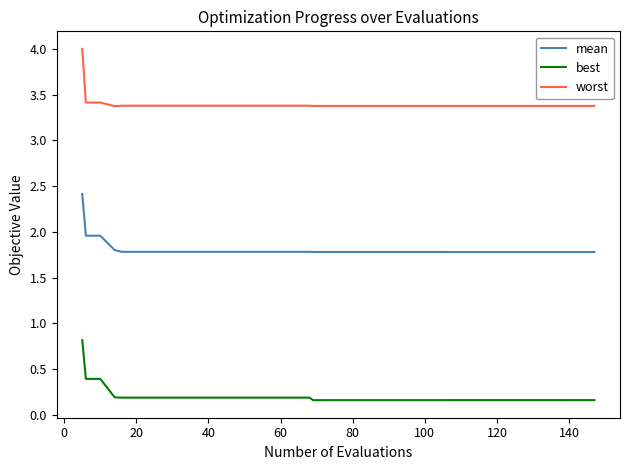

Which series has the widest spread of values?

best